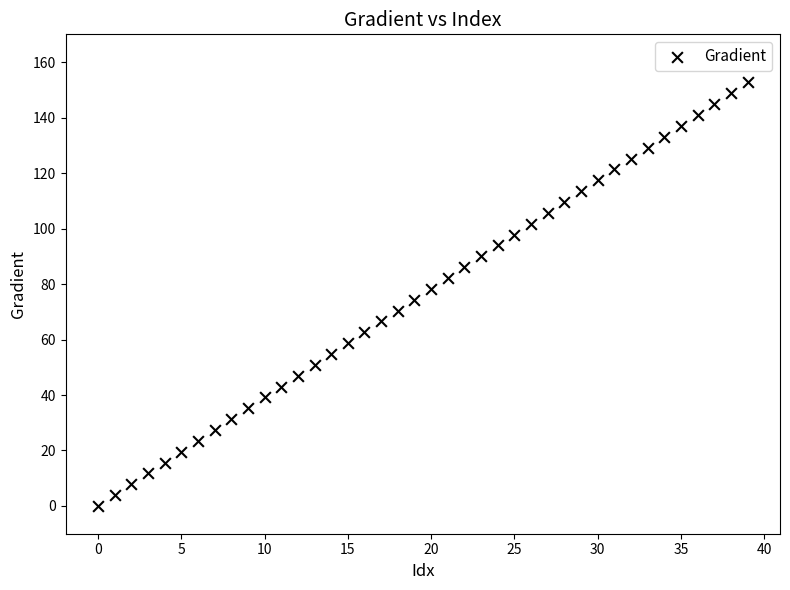

What is the range of Y values (max minus min)?

152.6